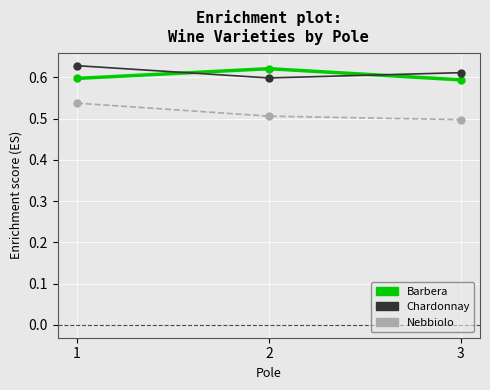

The Barbera series shows 0.6 at 3. True or false?

True